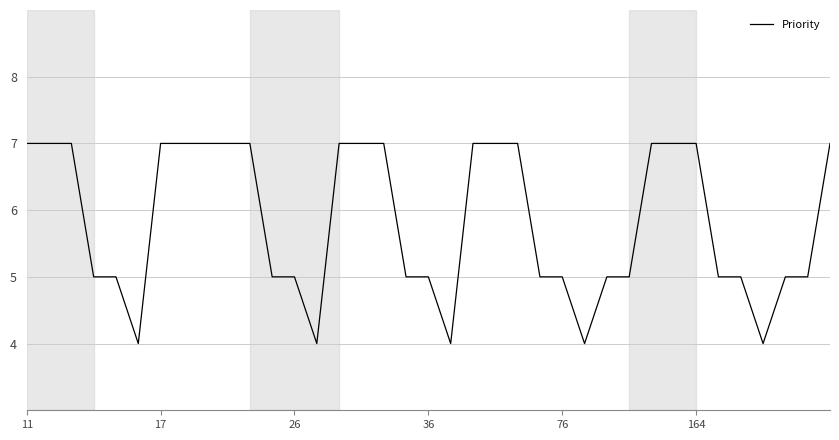

How many values are between 5 and 7?

32